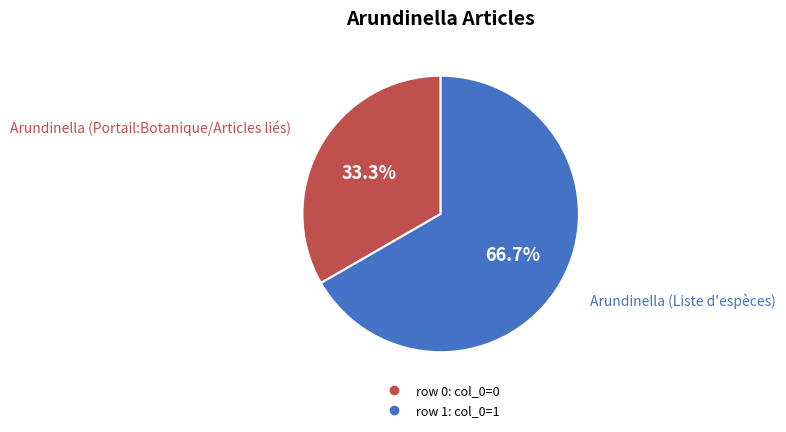

Is there a majority slice in this chart?

Yes